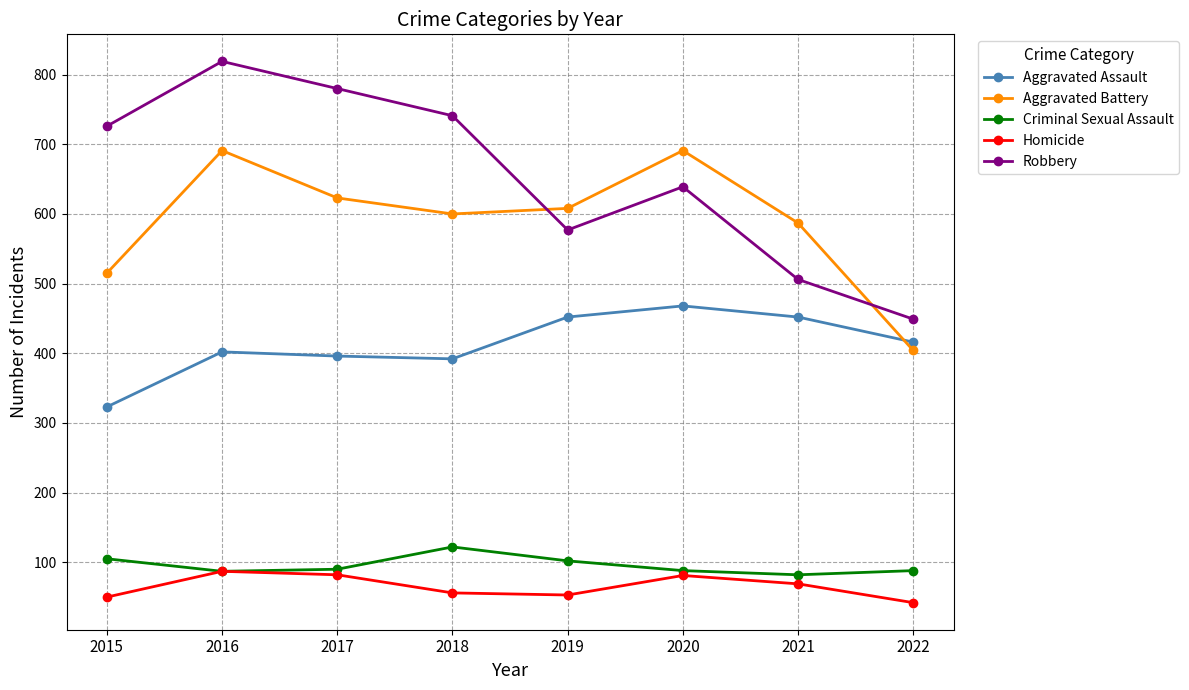

At which category does Robbery reach its first local valley?

2019